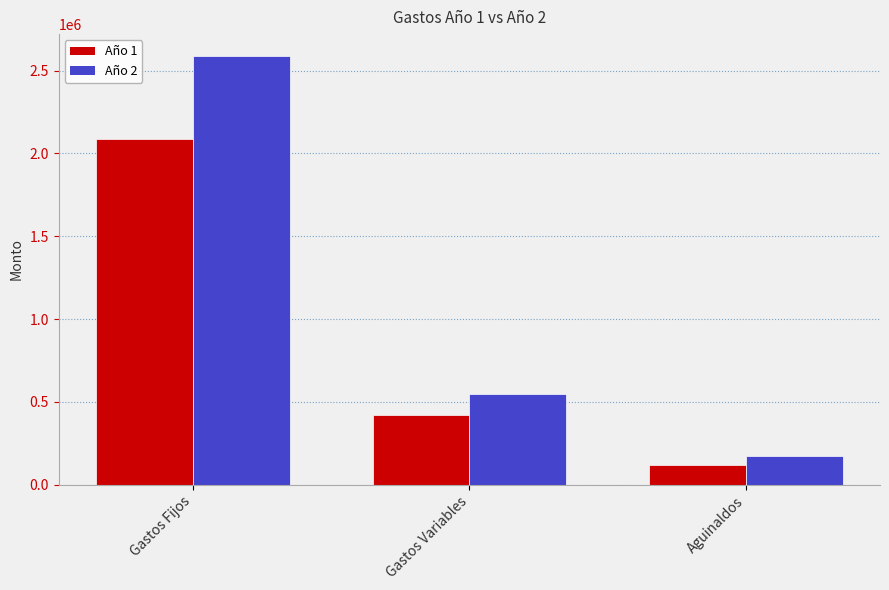

What is the greatest value displayed?

2590497